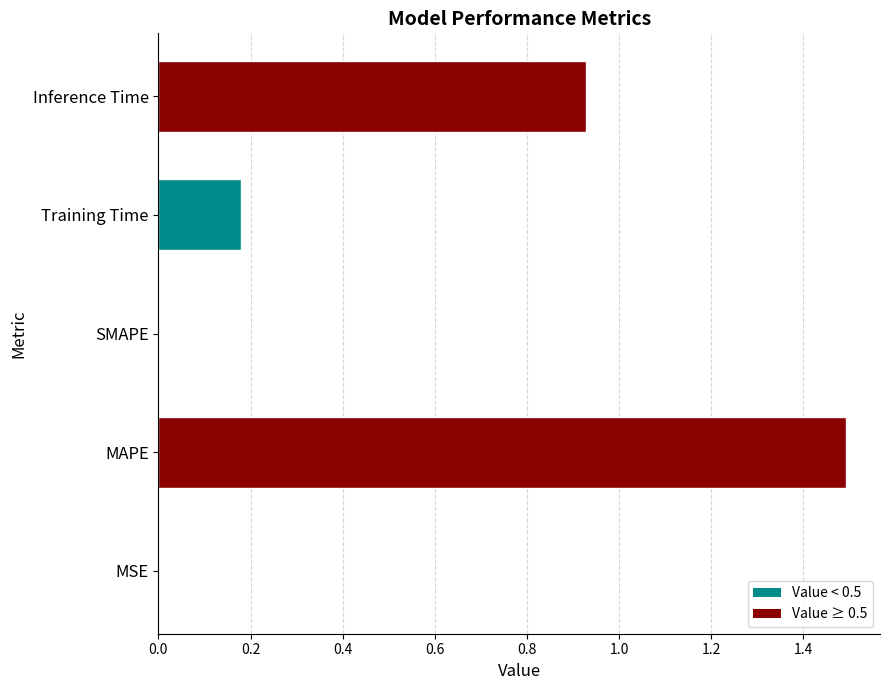

The value at Training Time is 0.3. True or false?

False